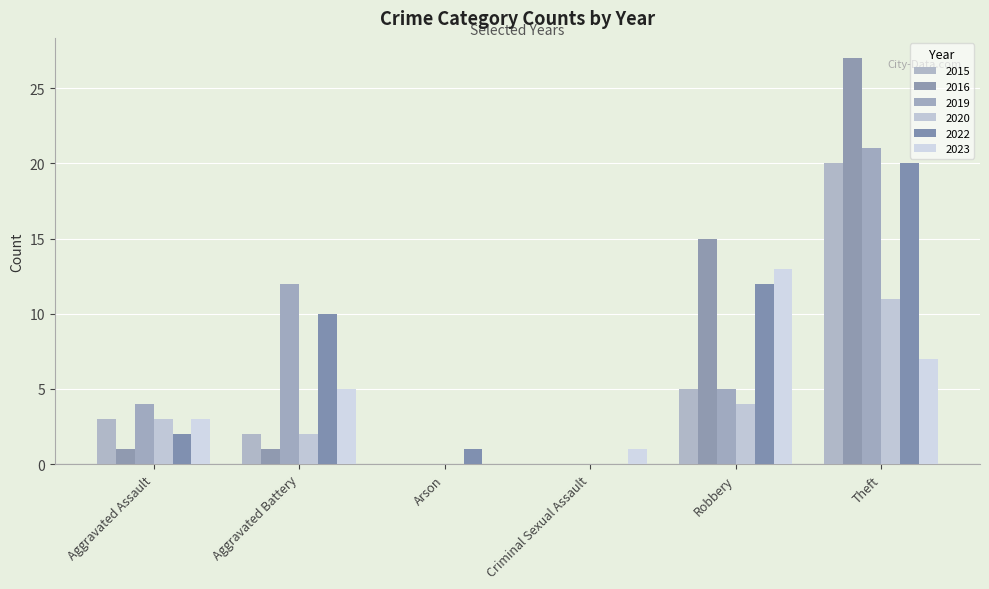

Is it true that 2023 equals 0 at Arson?

True